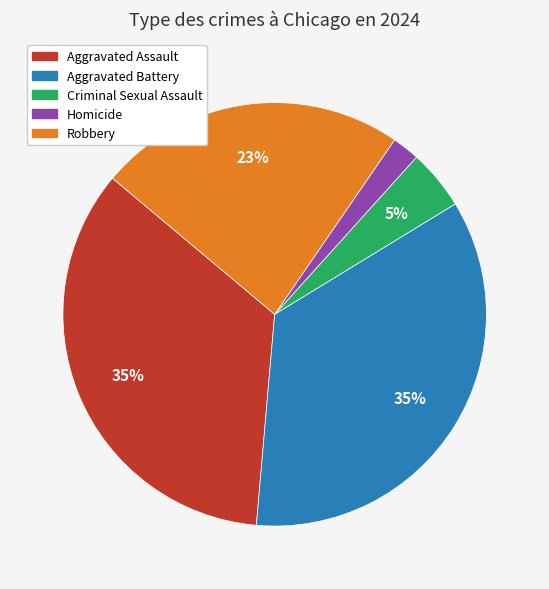

To the nearest percent, what percentage of the pie is Homicide?

2%